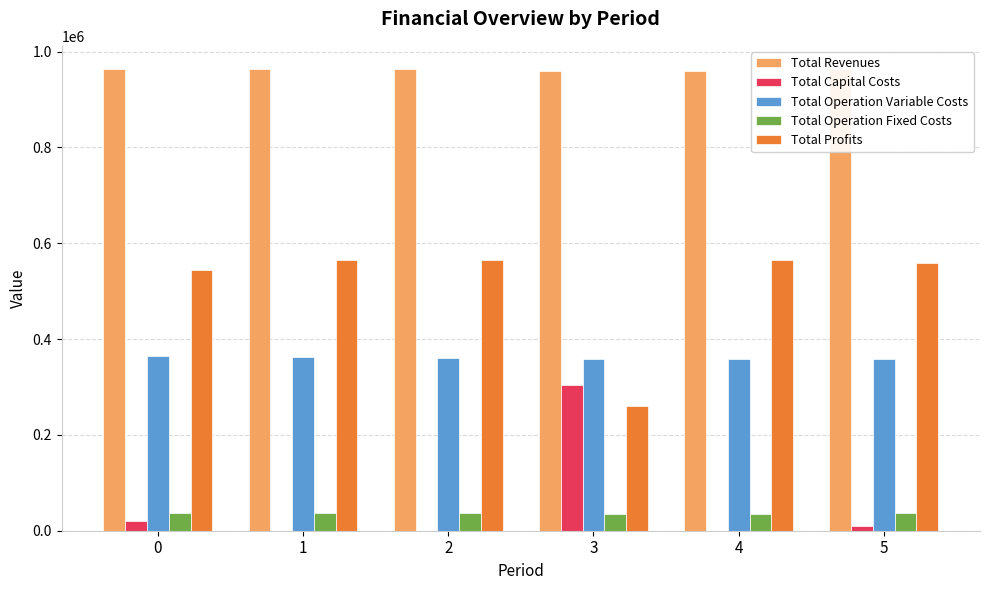

What is the value of the Total Profits bar at the 1st from the left?

543456.7